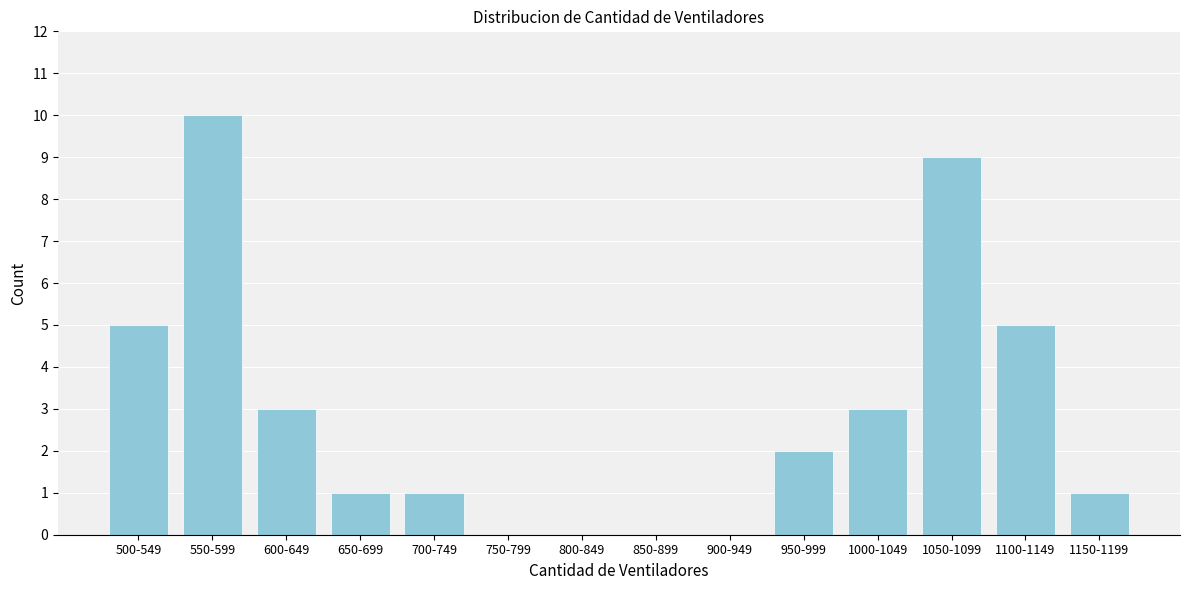

Reading left to right, what are all the values shown in this chart?

500-549=5	550-599=10	600-649=3	650-699=1	700-749=1	750-799=0	800-849=0	850-899=0	900-949=0	950-999=2	1000-1049=3	1050-1099=9	1100-1149=5	1150-1199=1